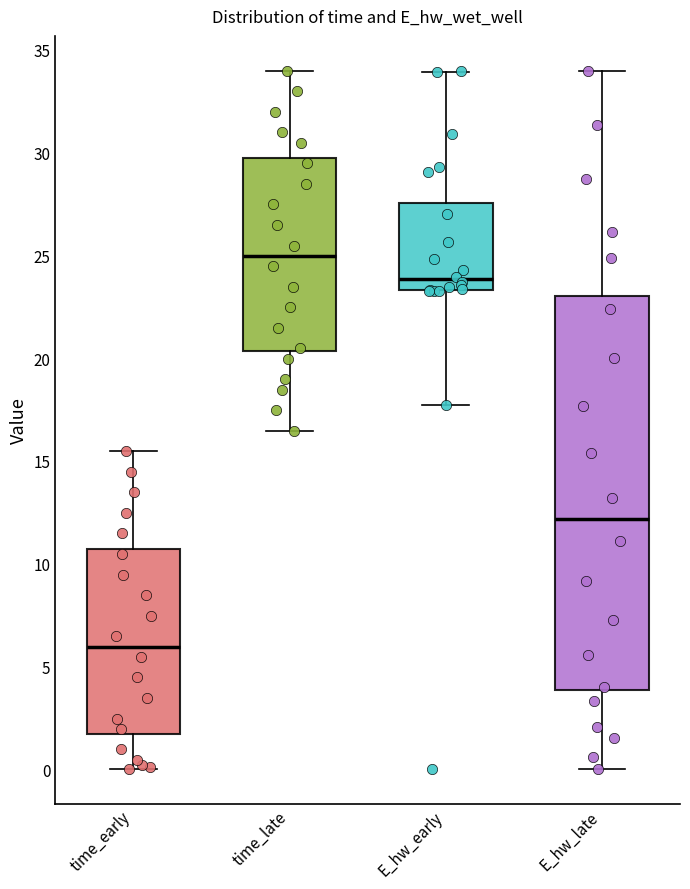

Comparing the boxes themselves (not the whiskers), which one is the tallest?

E_hw_late